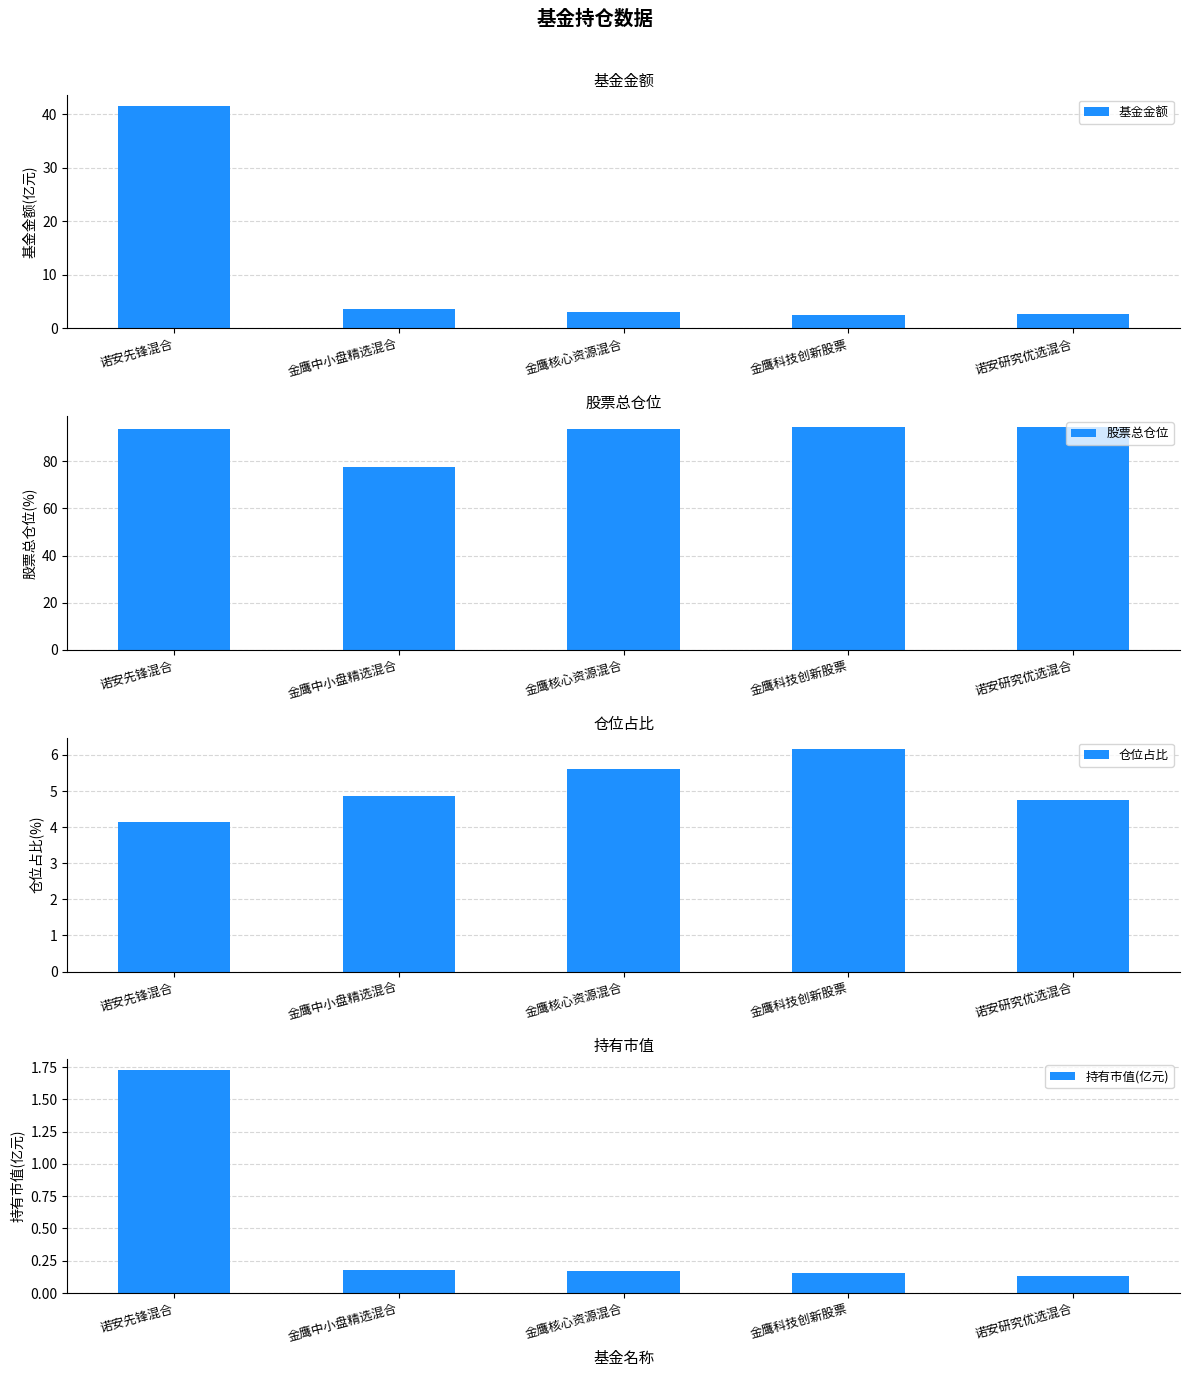

At how many categories does at least one series exceed 92?

4